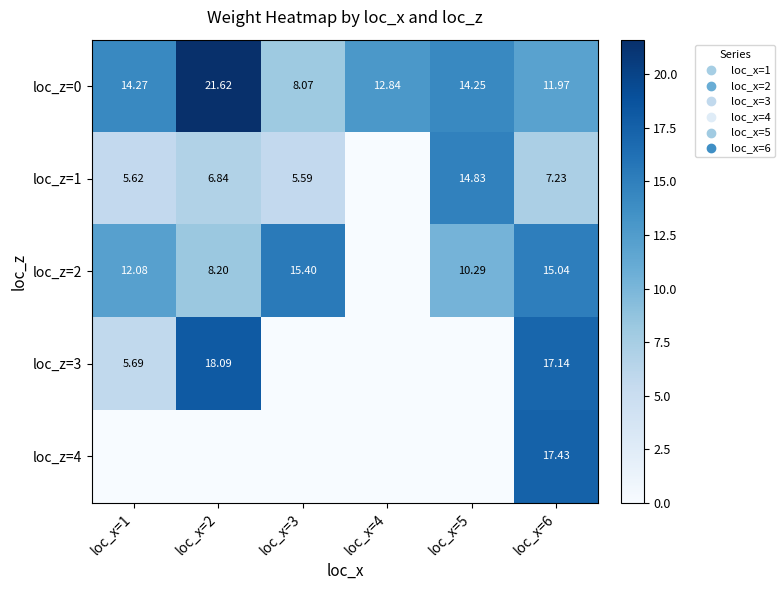

The loc_z=1 series shows 23.4 at loc_x=5. True or false?

False